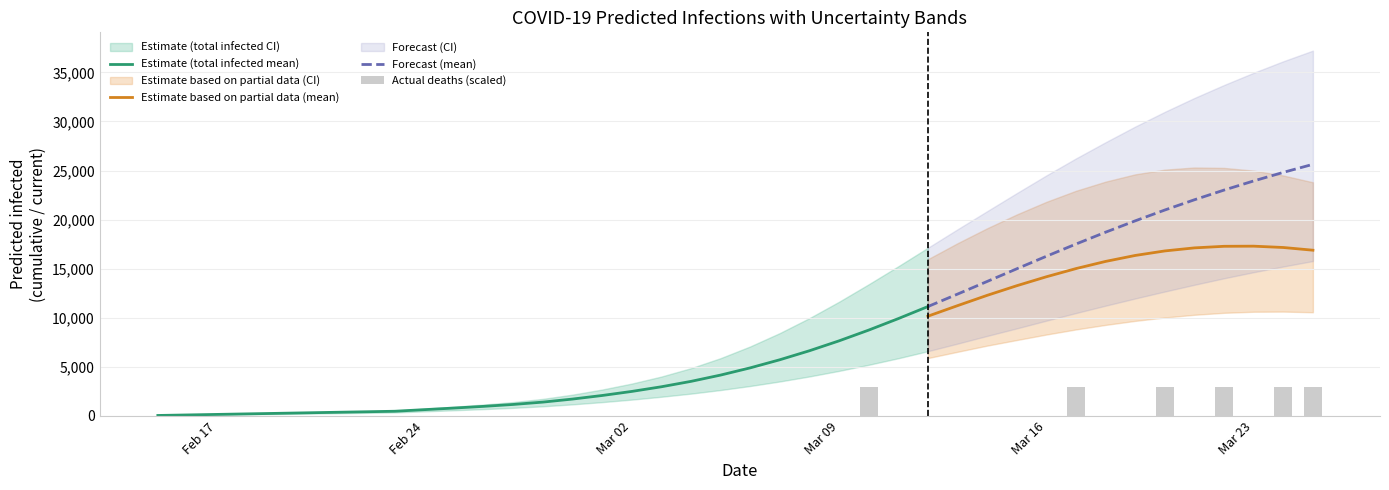

How many data points in predicted_current_infected_mean are above 4580?

19